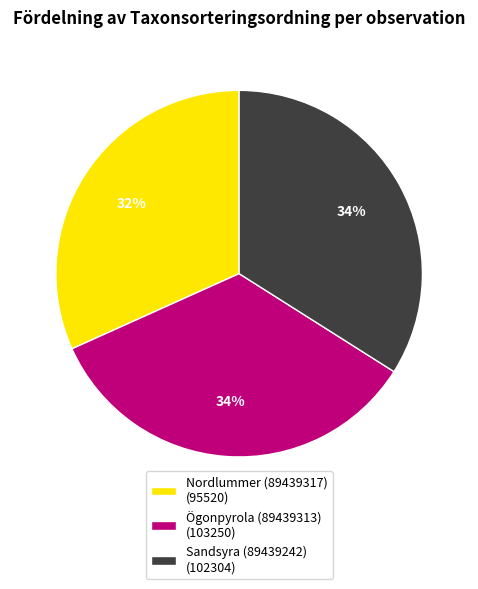

Do Nordlummer (89439317) and Sandsyra (89439242) together represent more than half of the pie?

Yes